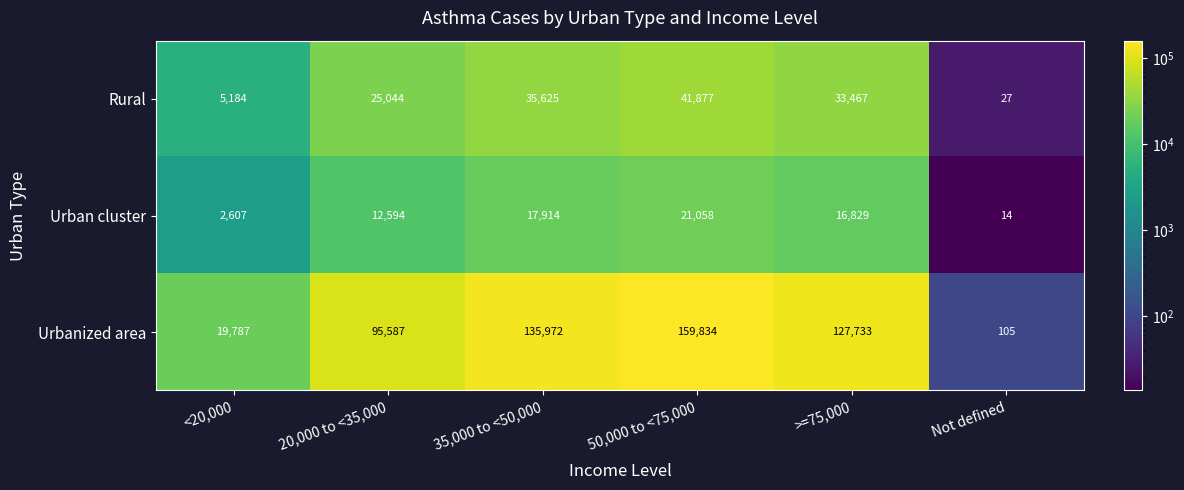

What is the total value across all series at >=75,000?

178029